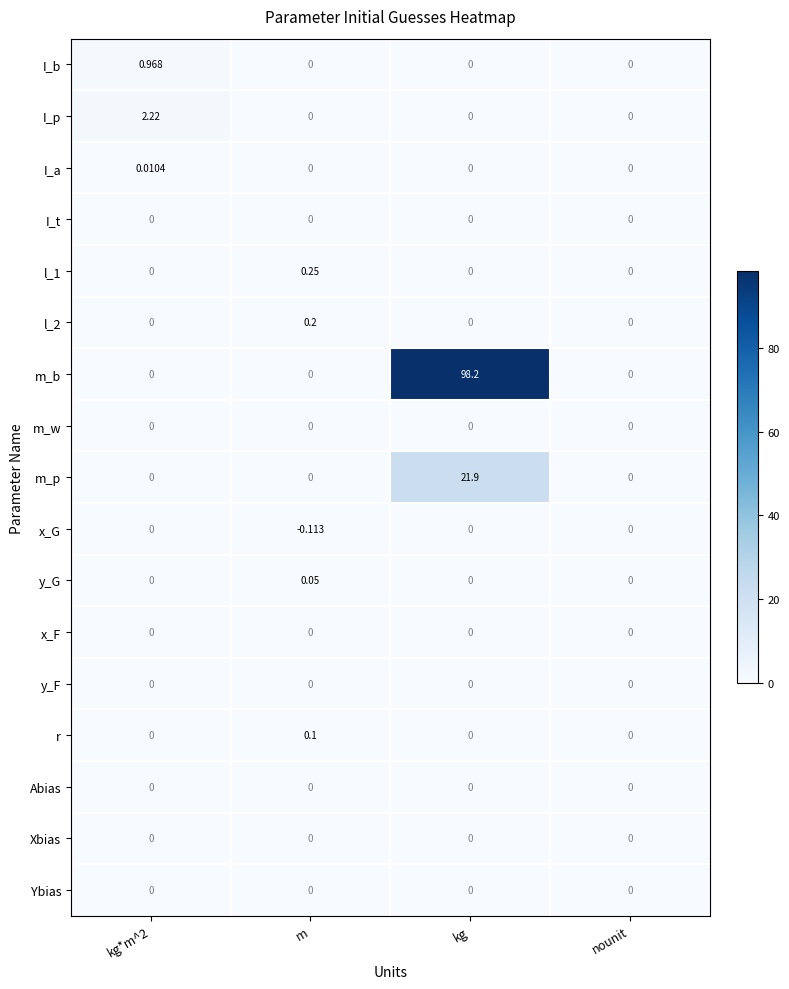

Which series has the largest total across all categories?

m_b